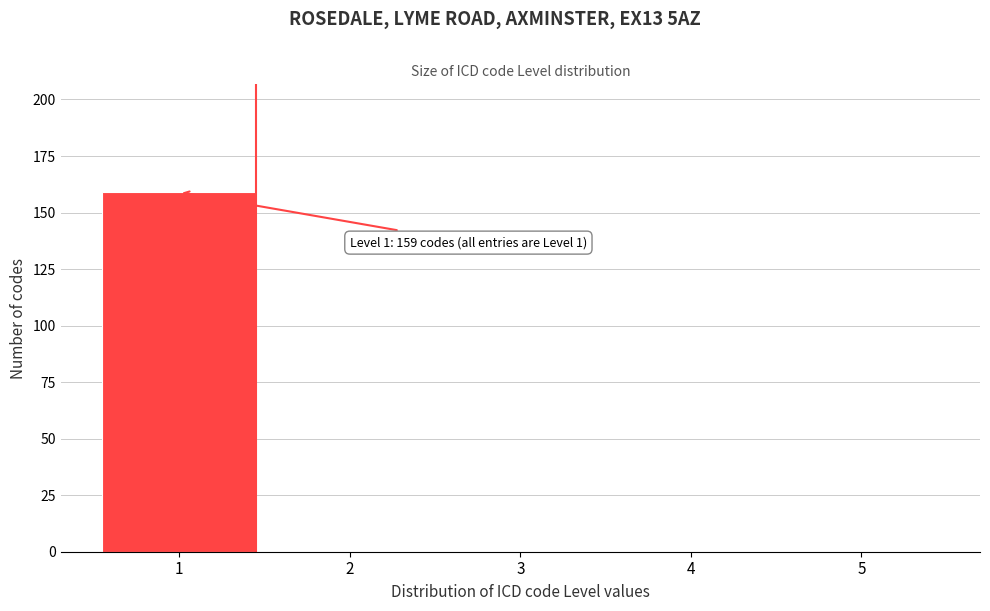

Which range on the x-axis has the tallest bar?

0.5 to 1.5